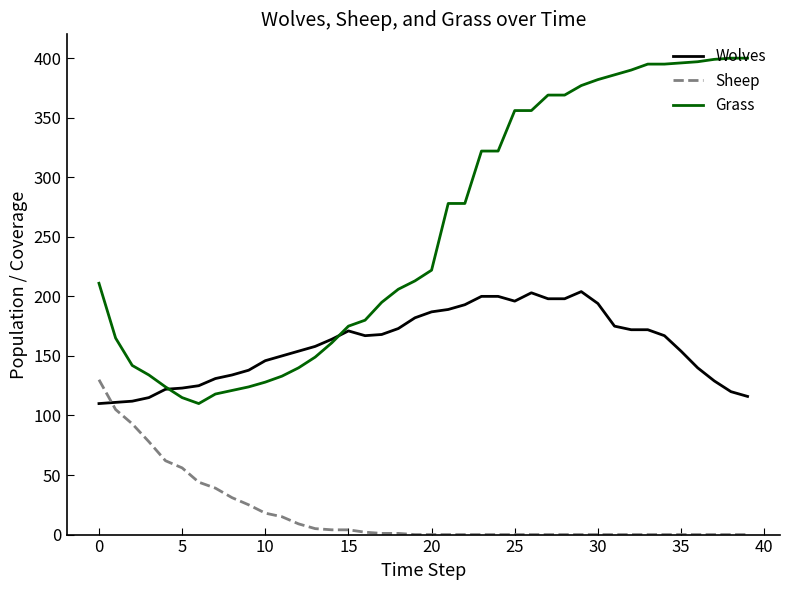

True or false: Sheep and Wolves intersect in this chart.

True